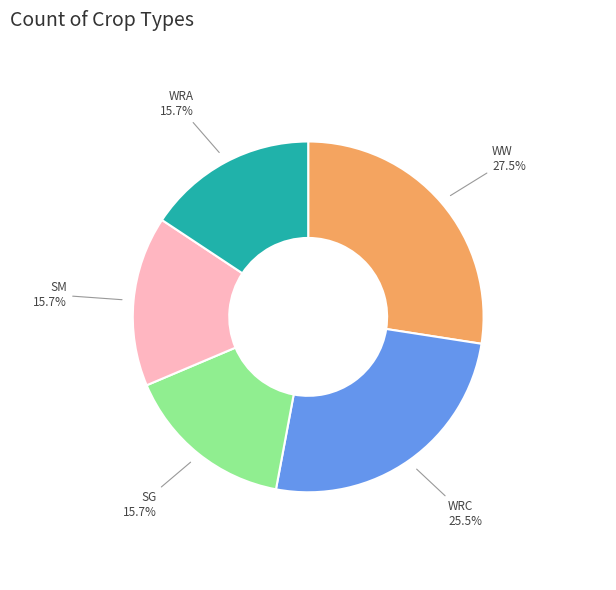

What is the largest slice in the pie chart?

WW